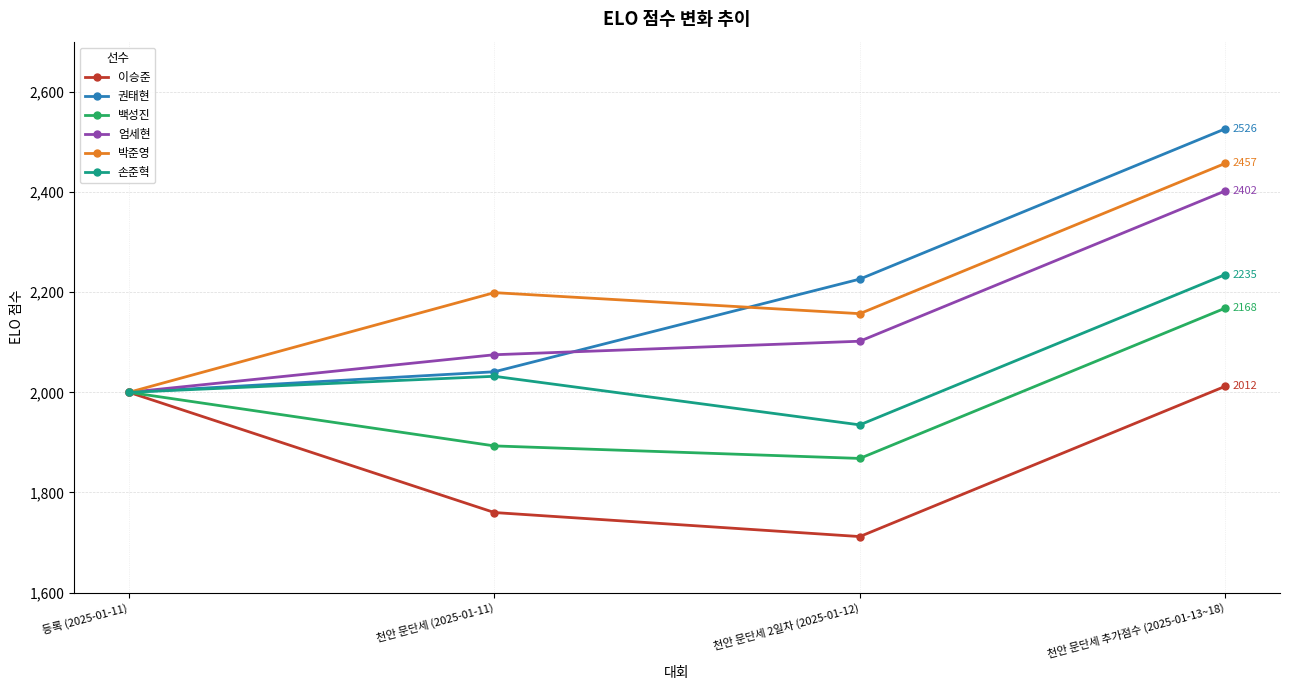

What is the difference between the 이승준 values at 천안 문단세 2일차 (2025-01-12) and 천안 문단세 (2025-01-11)?

48